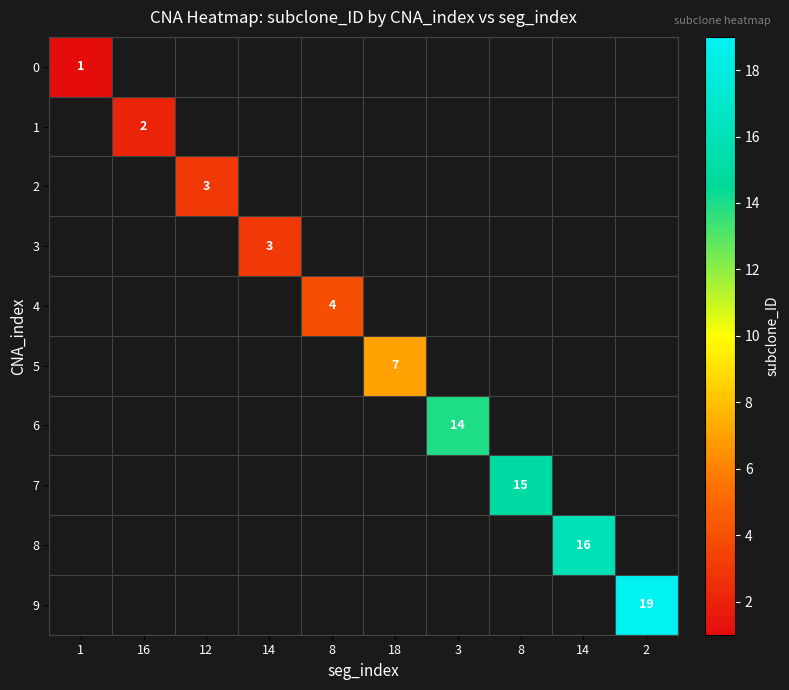

How many categories are shown in the chart?

10